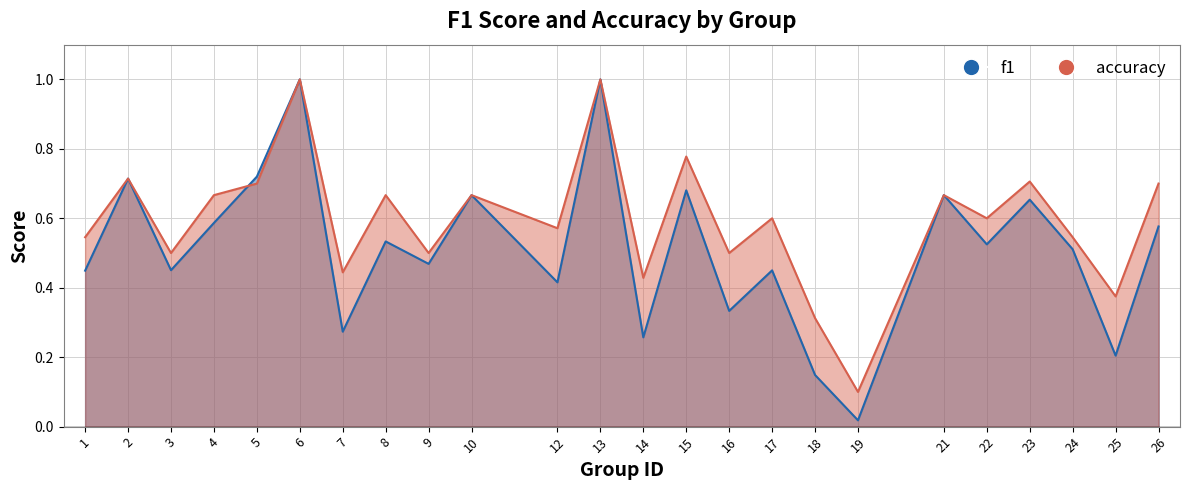

What is the highest value of the f1 series?

1.0